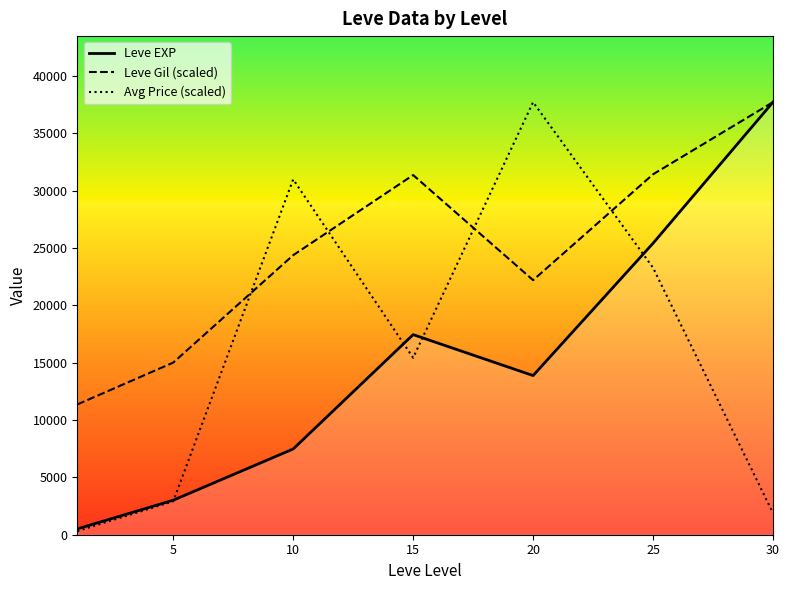

How many interior local peaks does the Avg Price (scaled) series have?

2